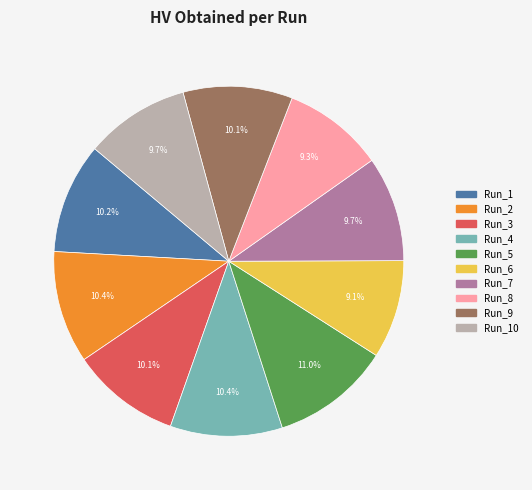

Does any single category account for the majority?

No